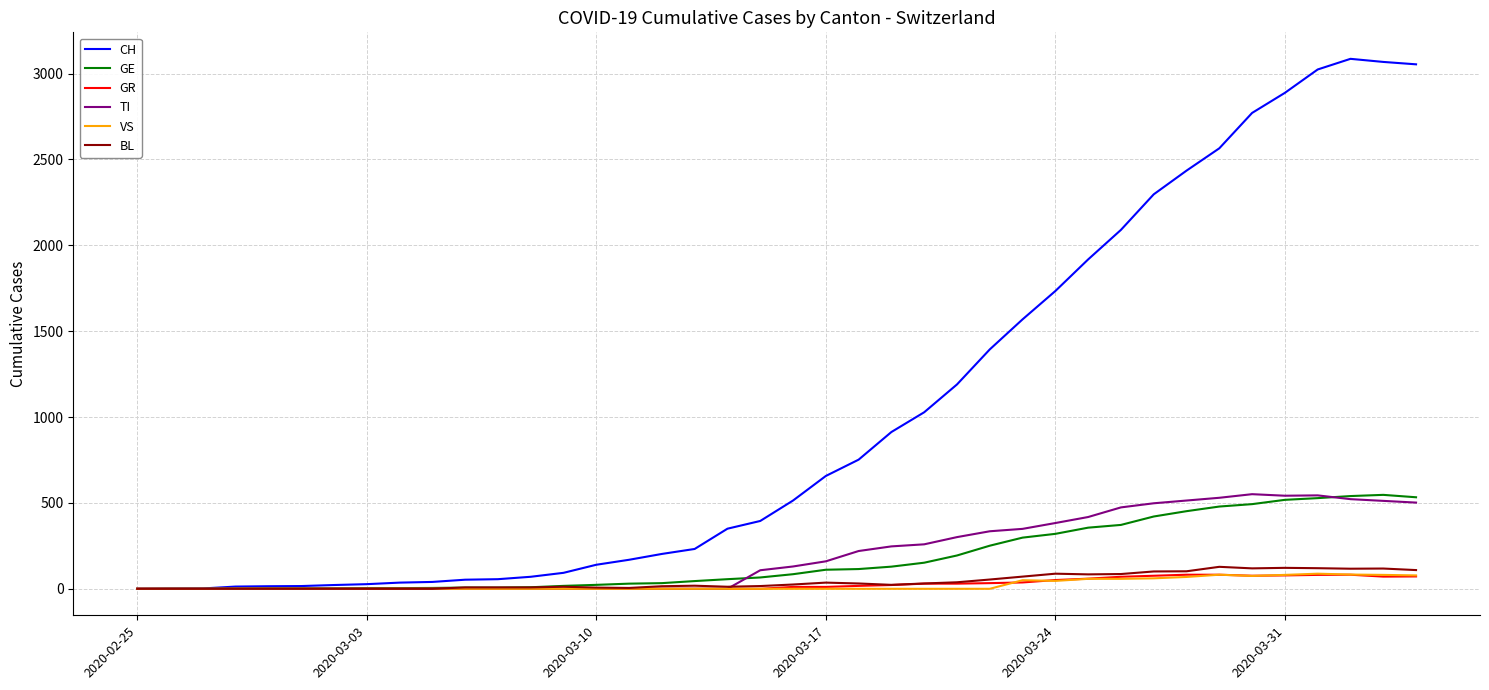

Which series has the largest range (max minus min)?

CH